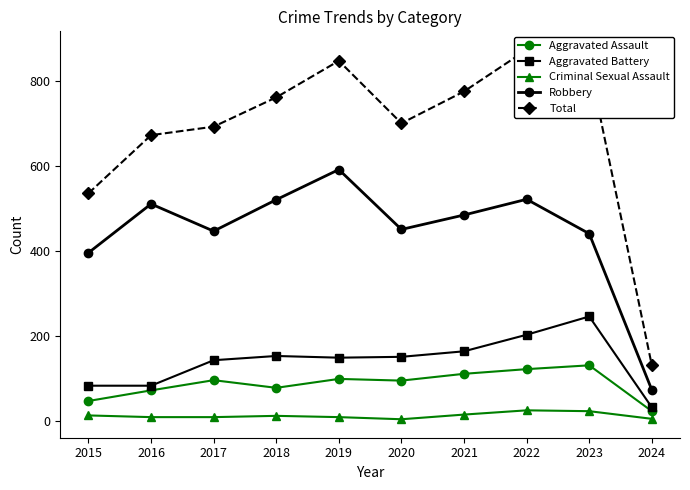

True or false: Aggravated Battery and Criminal Sexual Assault intersect in this chart.

False